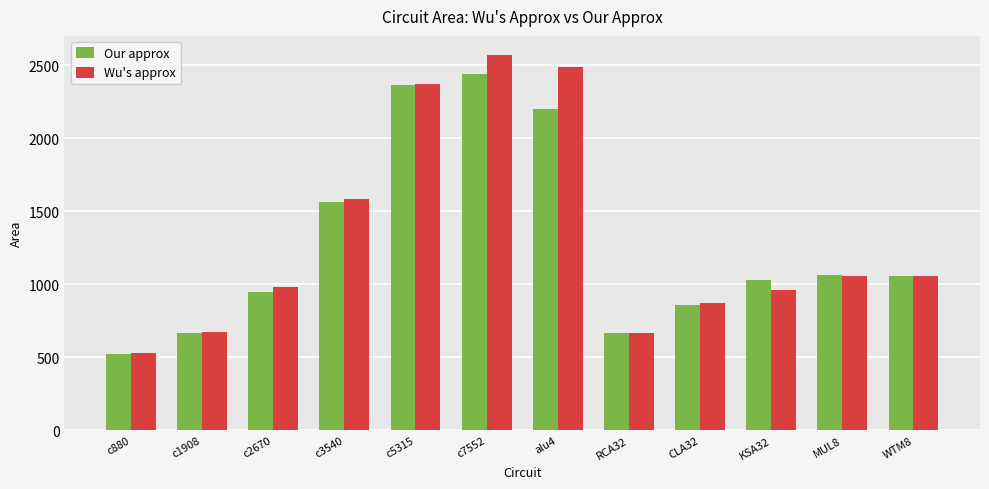

Rank the series at alu4 from highest to lowest value.

Wu's approx, Our approx